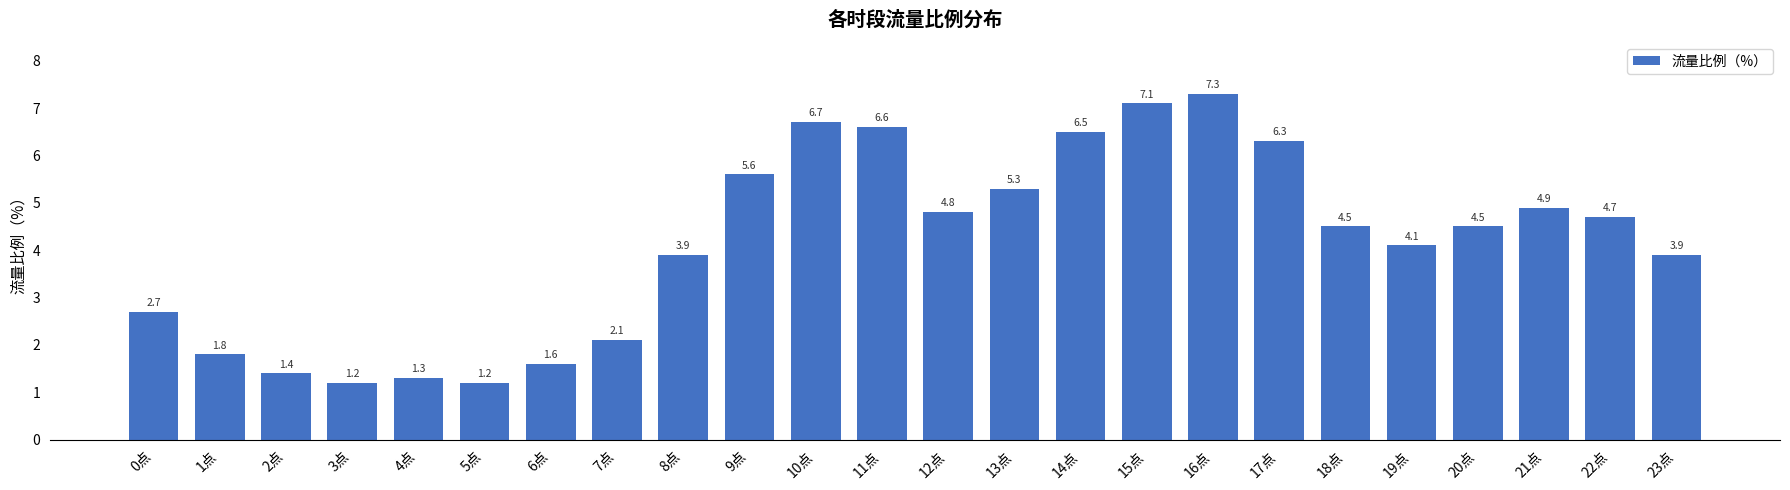

What is the sum of the values at 13点 and 22点?

10.0